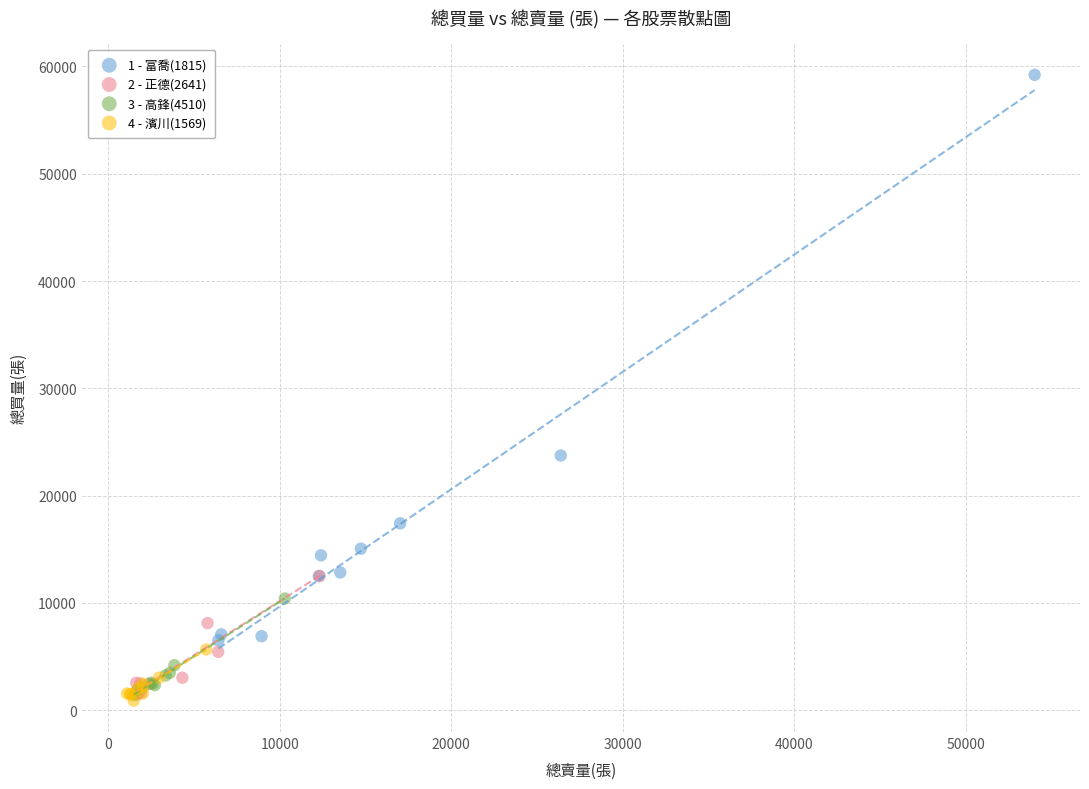

Which series contains the lowest Y value?

4 - 濱川(1569)